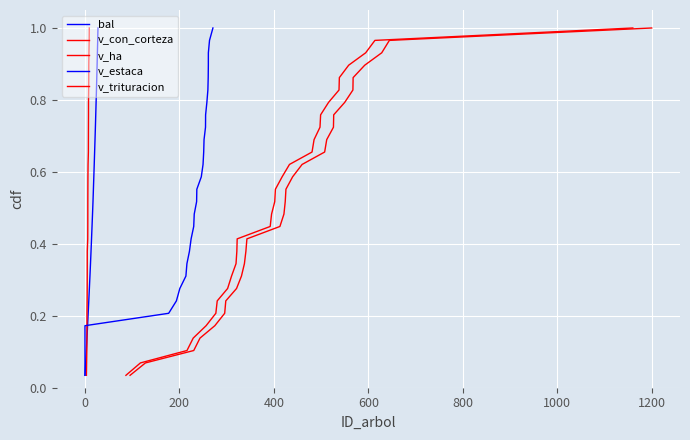

True or false: v_ha and v_estaca intersect in this chart.

False